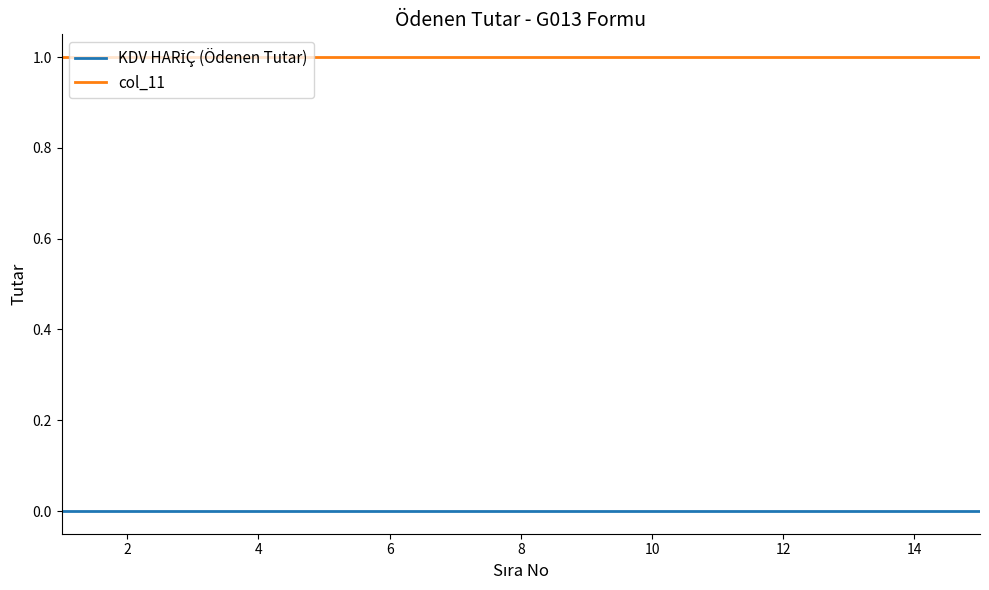

Which series has the largest total across all categories?

col_11